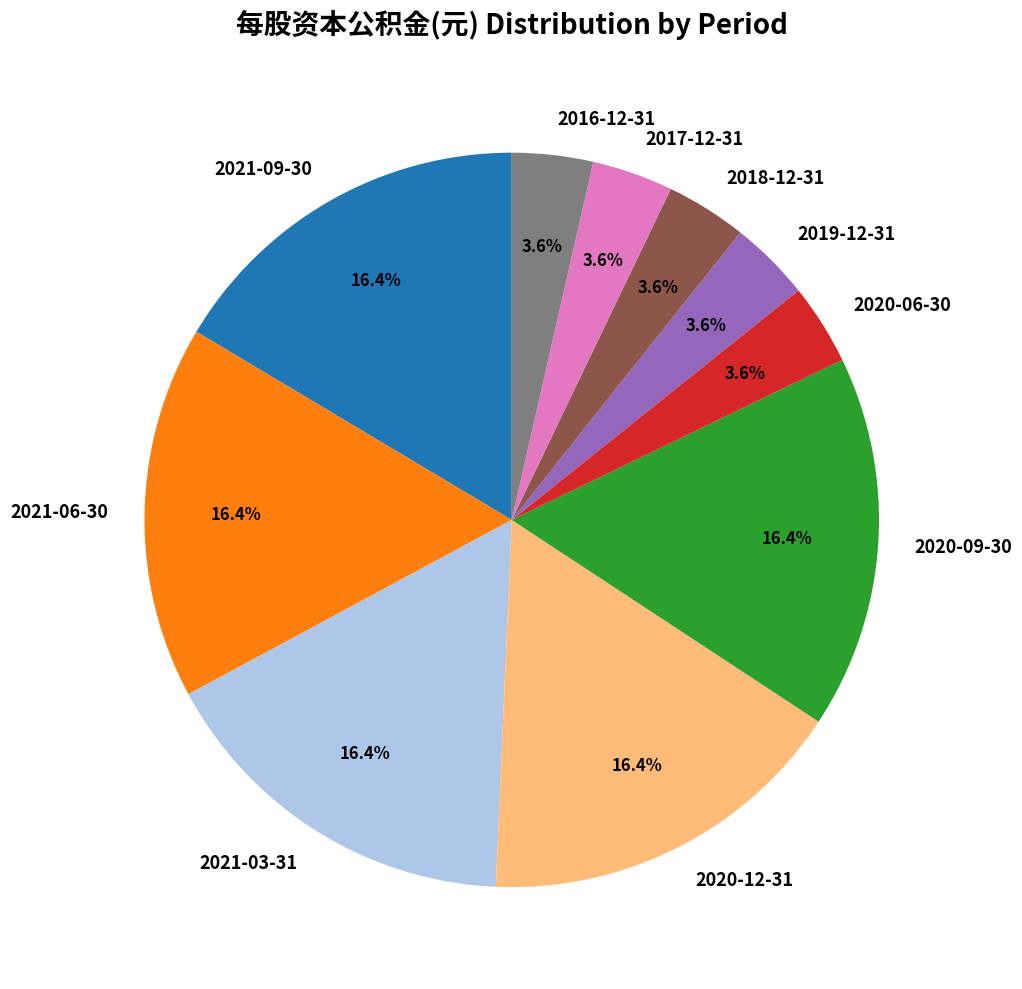

Count the number of slices in the pie.

10